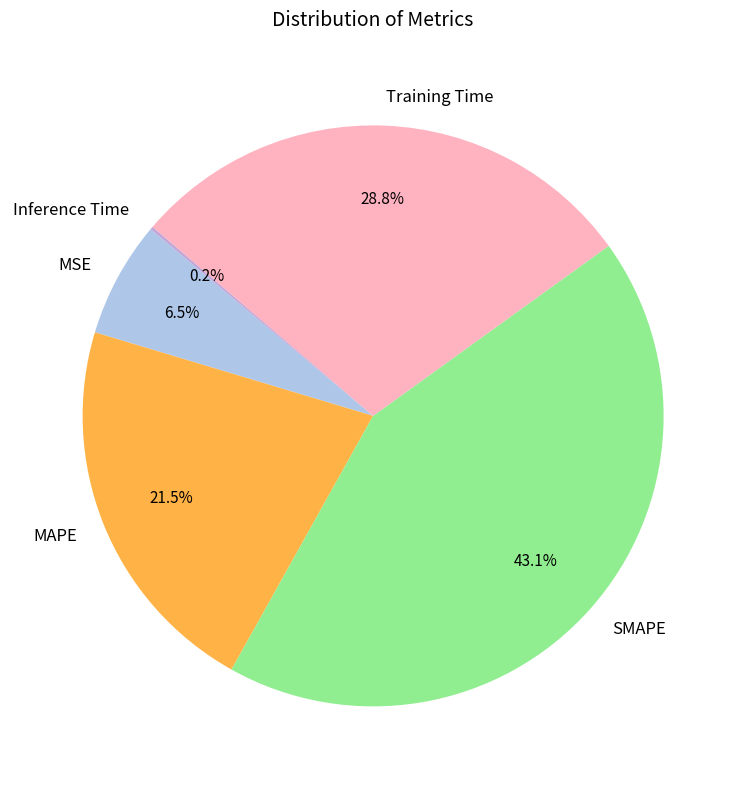

Which slice is the largest?

SMAPE